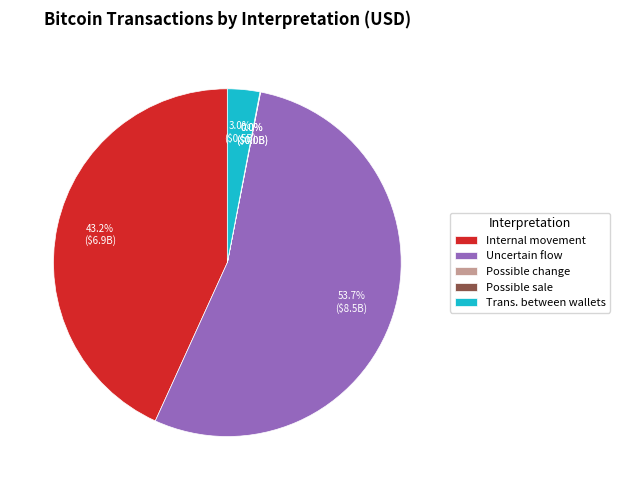

What is the total percentage of Internal movement and Trans. between wallets?

46.2%